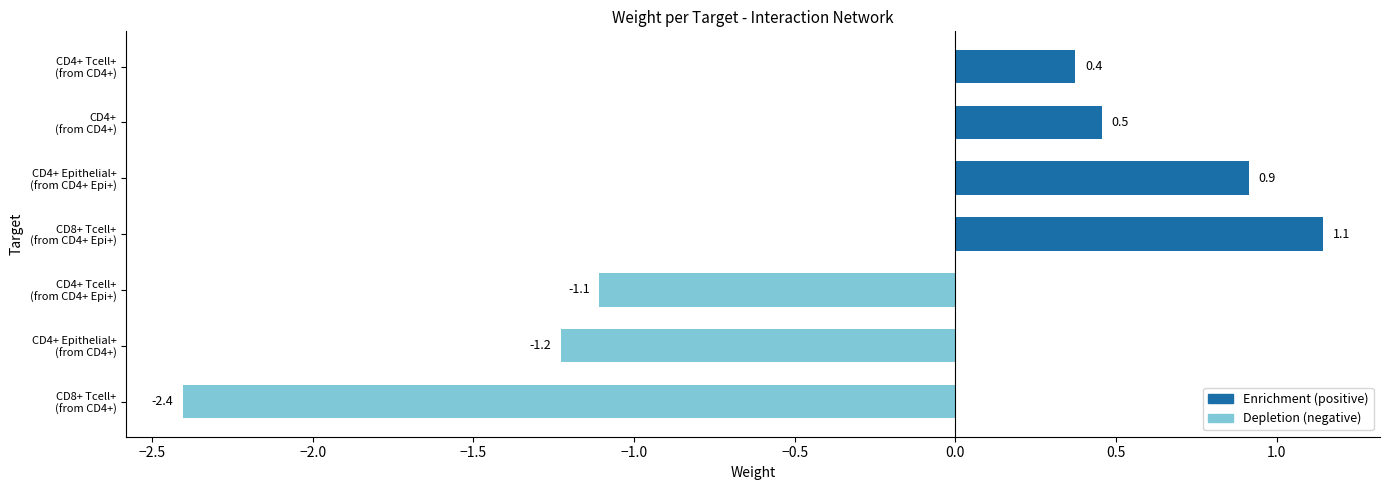

What is the maximum value shown in the chart?

1.1